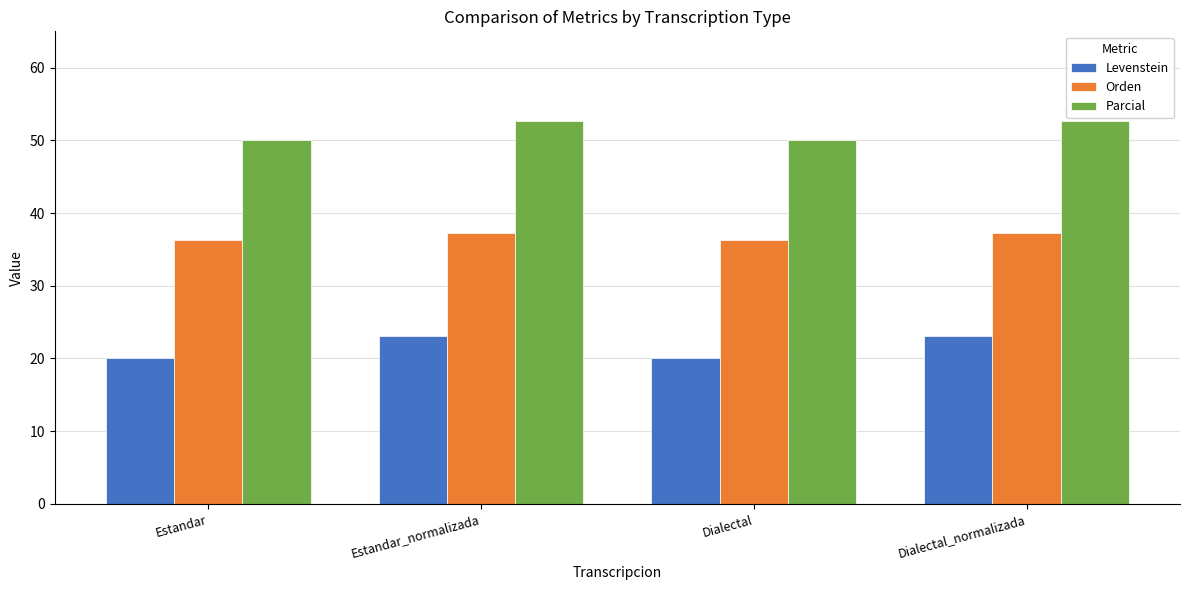

Reading right to left, transcribe all the data shown in this chart.

Levenstein: Dialectal_normalizada=23.1	Dialectal=20.0	Estandar_normalizada=23.1	Estandar=20.0
Orden: Dialectal_normalizada=37.2	Dialectal=36.4	Estandar_normalizada=37.2	Estandar=36.4
Parcial: Dialectal_normalizada=52.6	Dialectal=50.0	Estandar_normalizada=52.6	Estandar=50.0